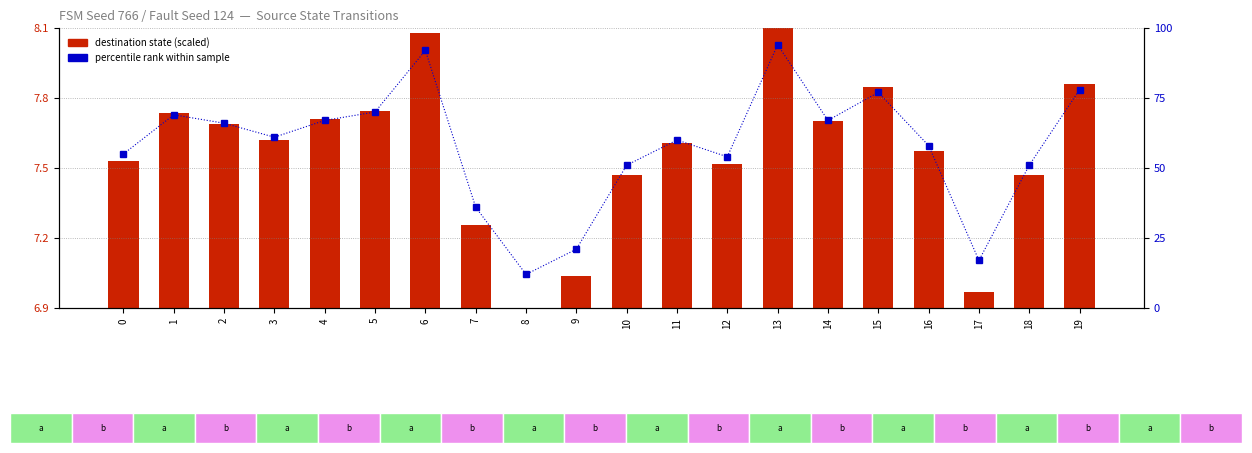

Which series has the largest range (max minus min)?

percentile rank within sample